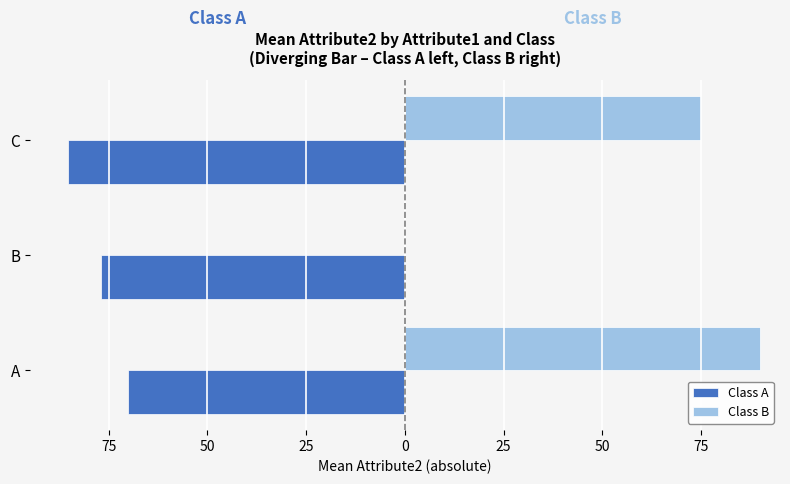

What are all the series names shown in the legend?

Class A, Class B